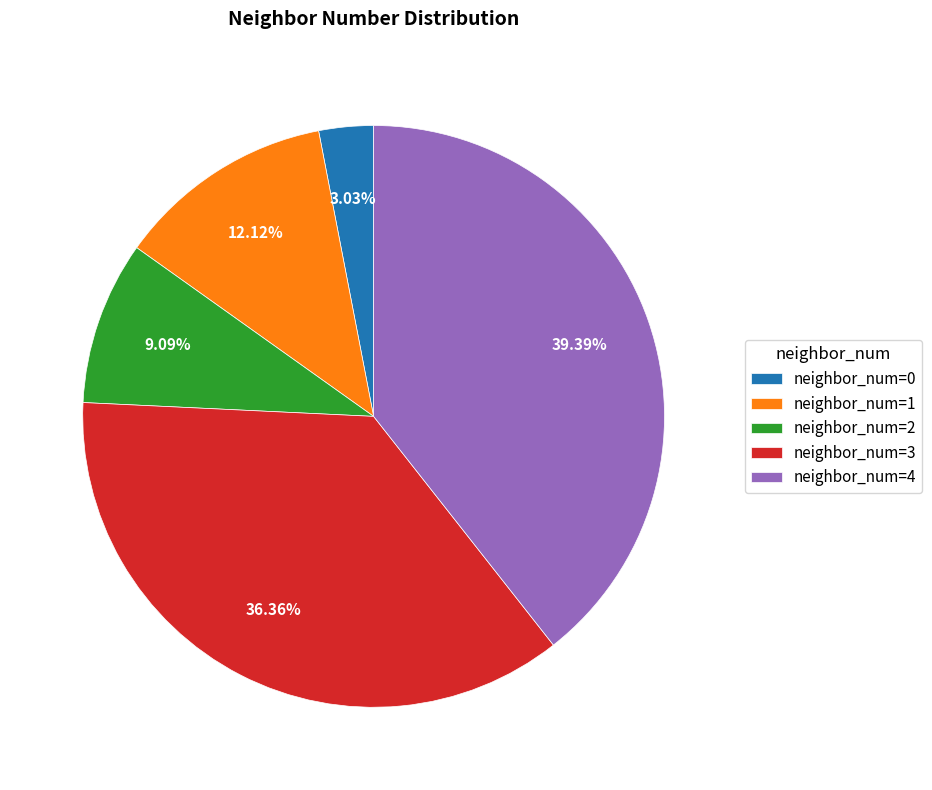

Rank the categories by value from lowest to highest.

neighbor_num=0, neighbor_num=2, neighbor_num=1, neighbor_num=3, neighbor_num=4